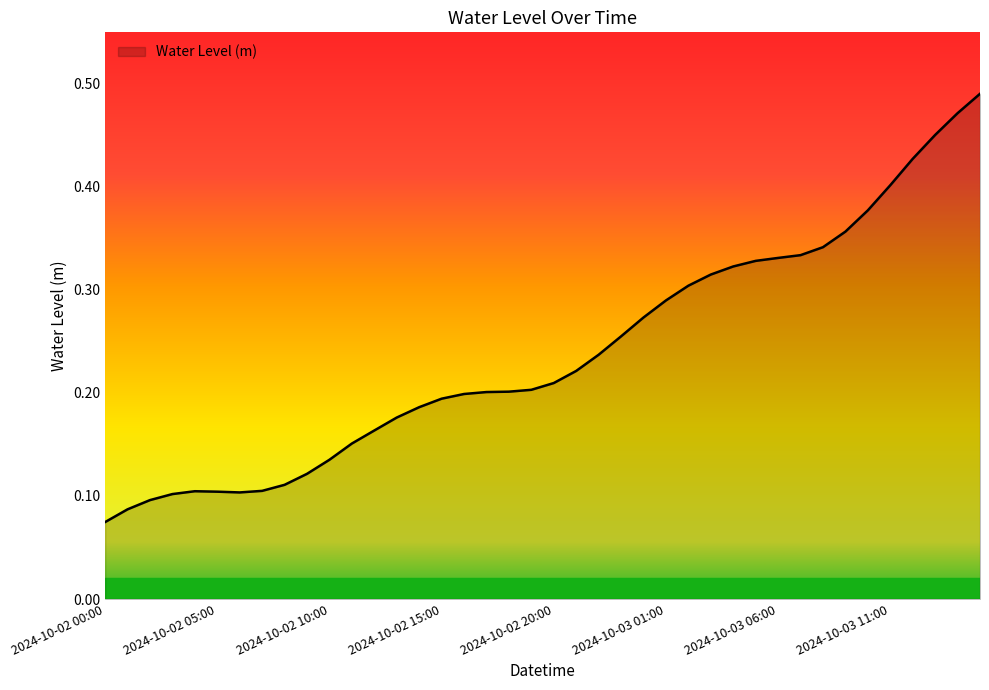

At which category does the chart reach its peak across all series?

2024-10-03 15:00